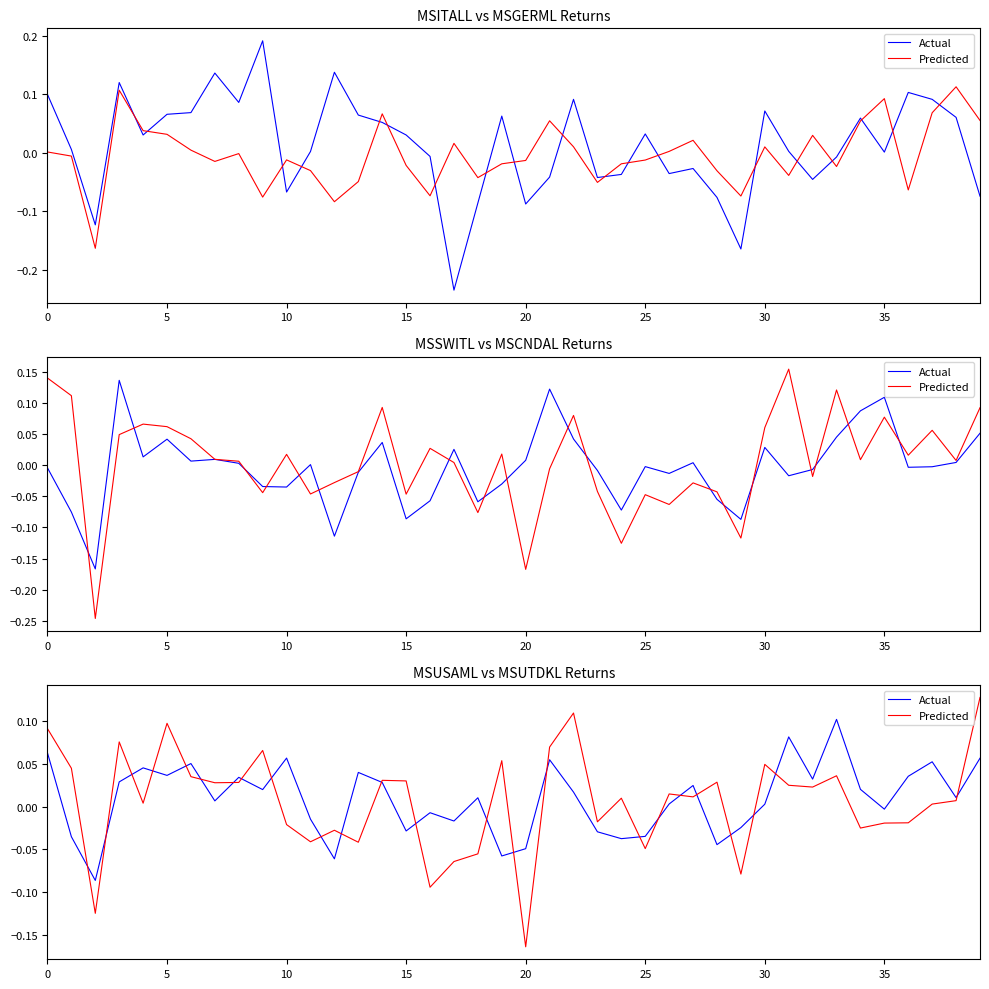

How many lines are shown in the chart?

2